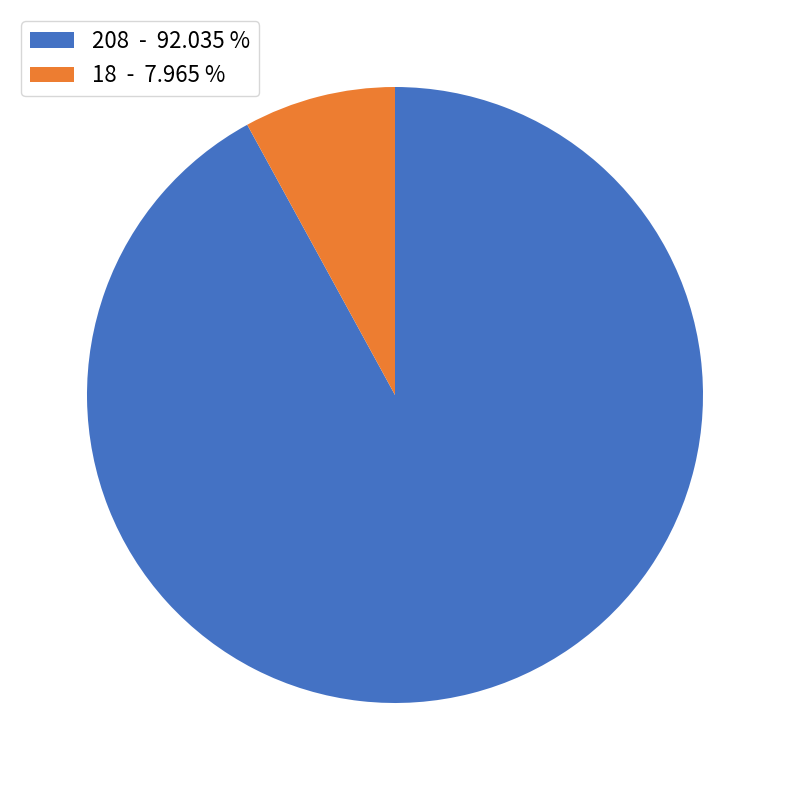

Which category has the biggest portion of the pie?

208